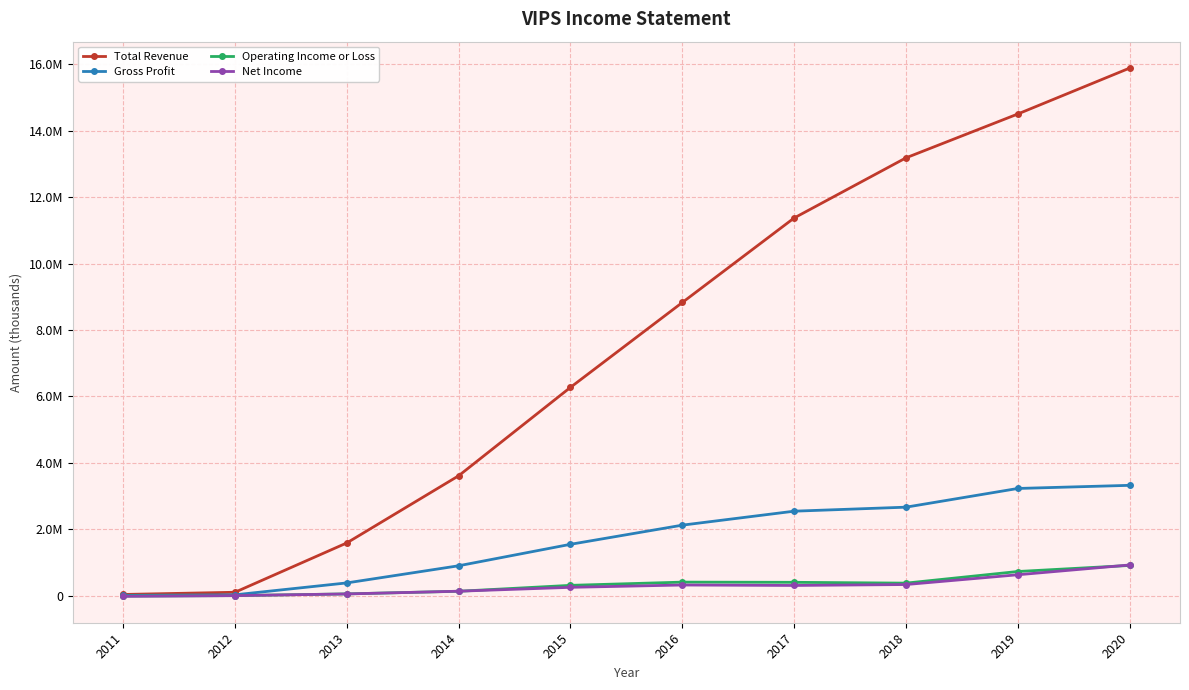

Is this an area chart (filled region under the line)?

No